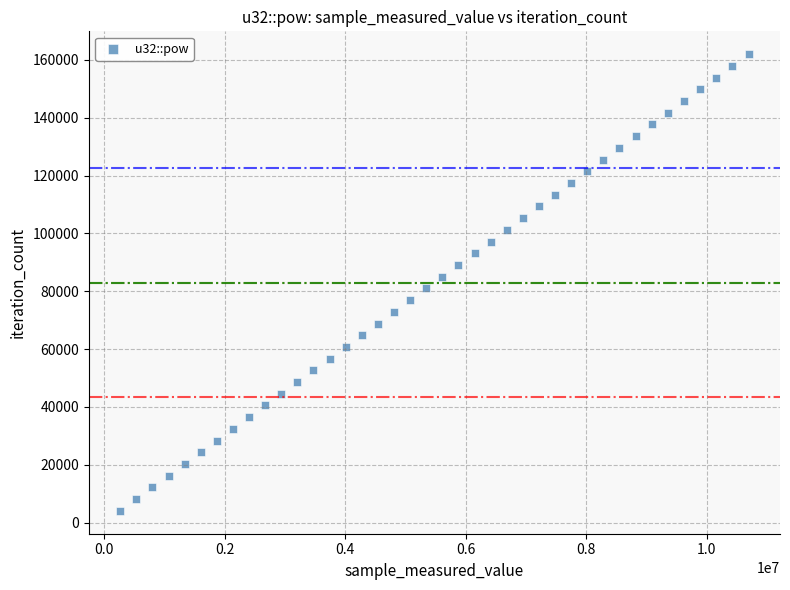

What is the range of X values (max minus min)?

10426450